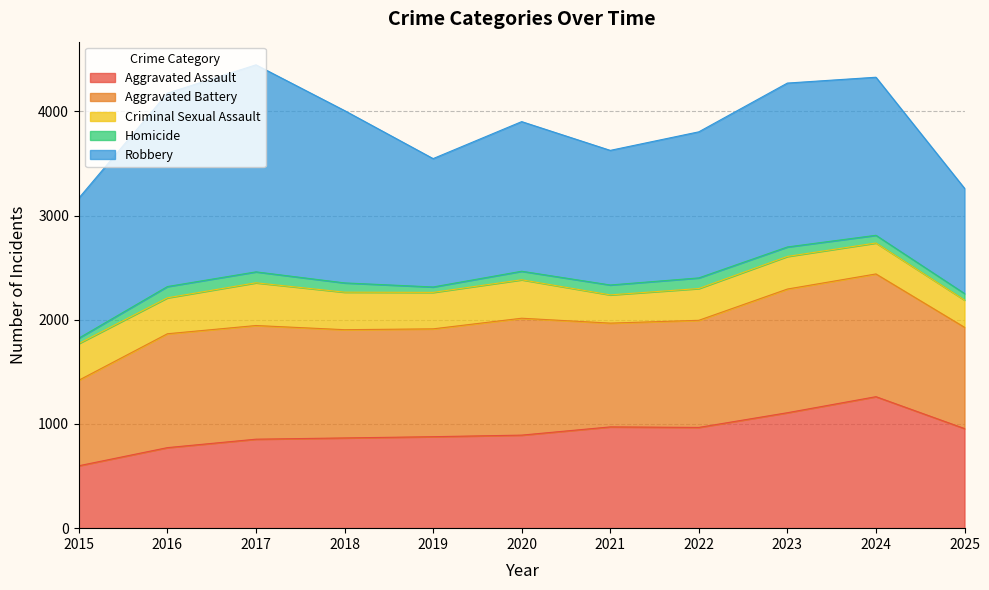

What is the lowest value of the Robbery series?

1010